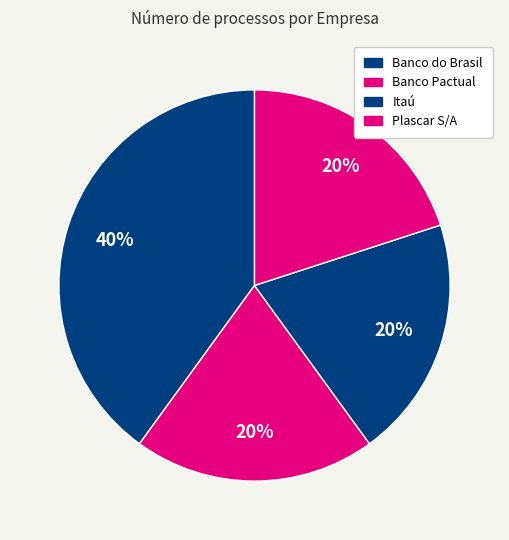

Which category has the smallest portion of the pie?

Banco Pactual